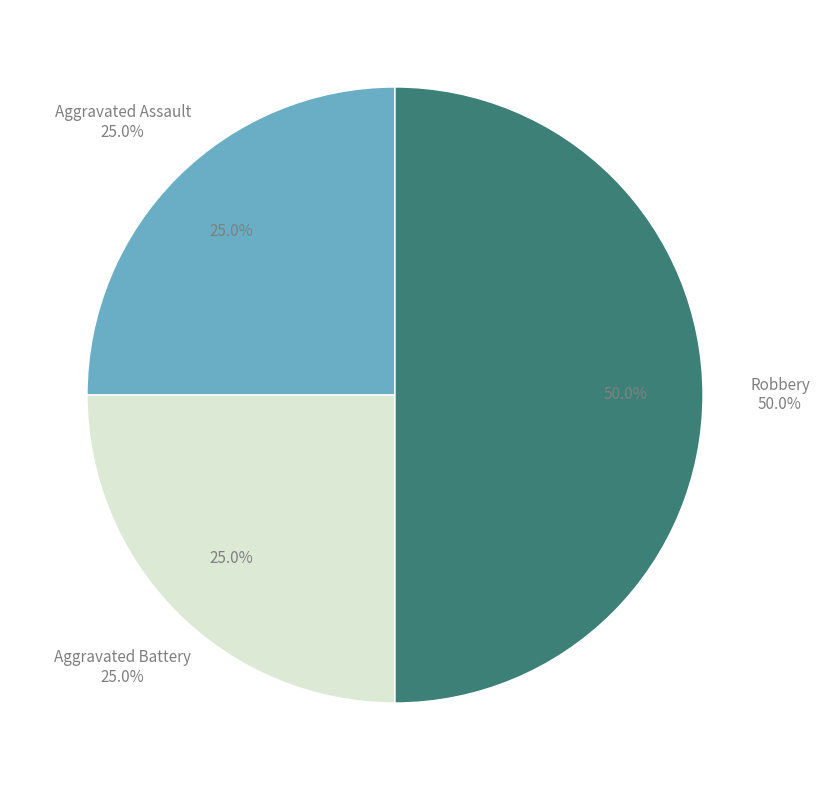

Rank the categories by value from lowest to highest.

Aggravated Assault, Aggravated Battery, Robbery